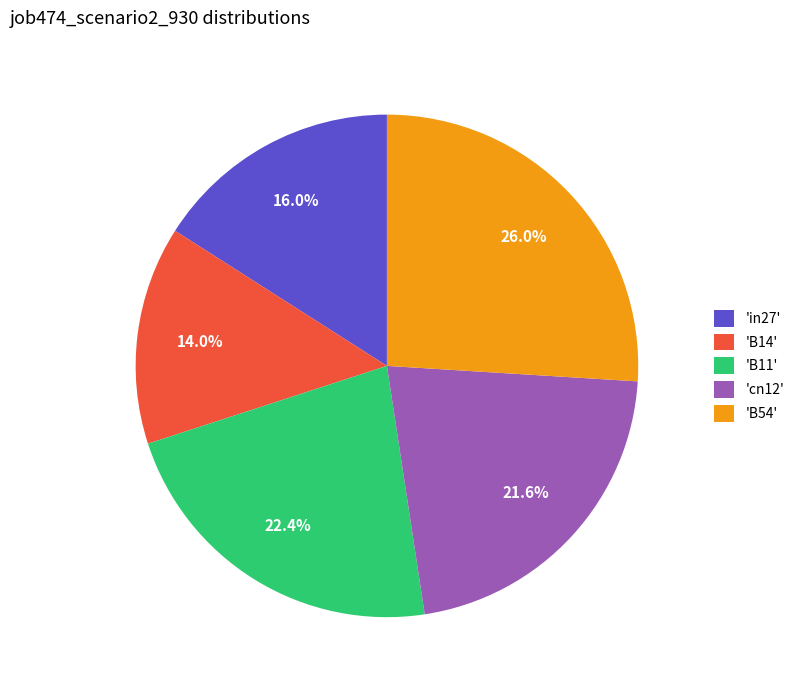

Is there a majority slice in this chart?

No